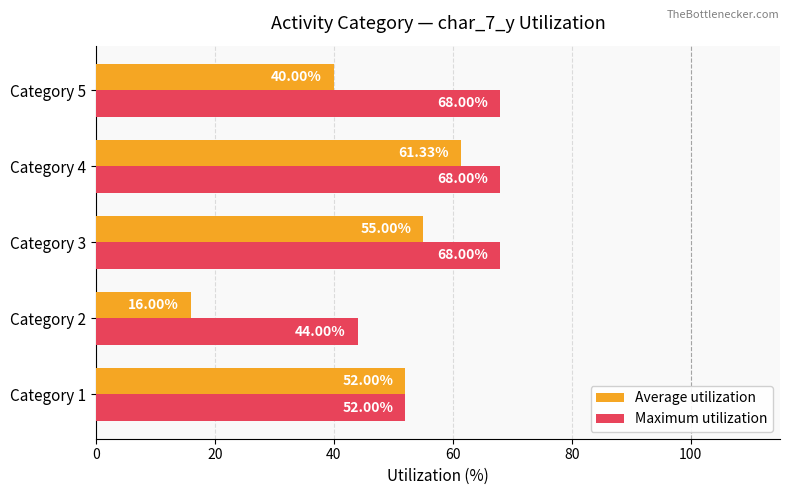

Which category has the lowest value in the Average utilization series?

Category 2